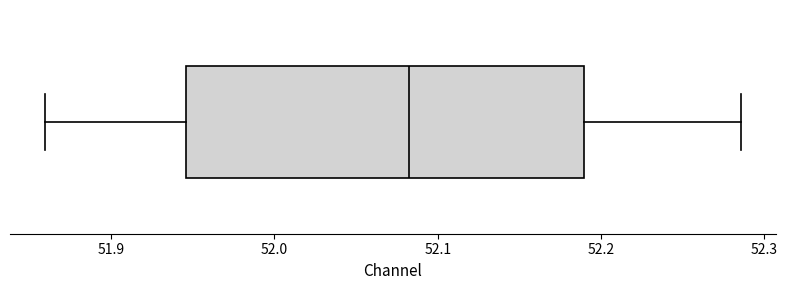

Read this box plot against the x-axis: the position of the median line, the range covered by the box, and the ends of both whiskers. The values are not printed on the chart, so give them approximately, as read against the axis.

median 52.08, box 51.95 to 52.19, whiskers 51.86 to 52.29